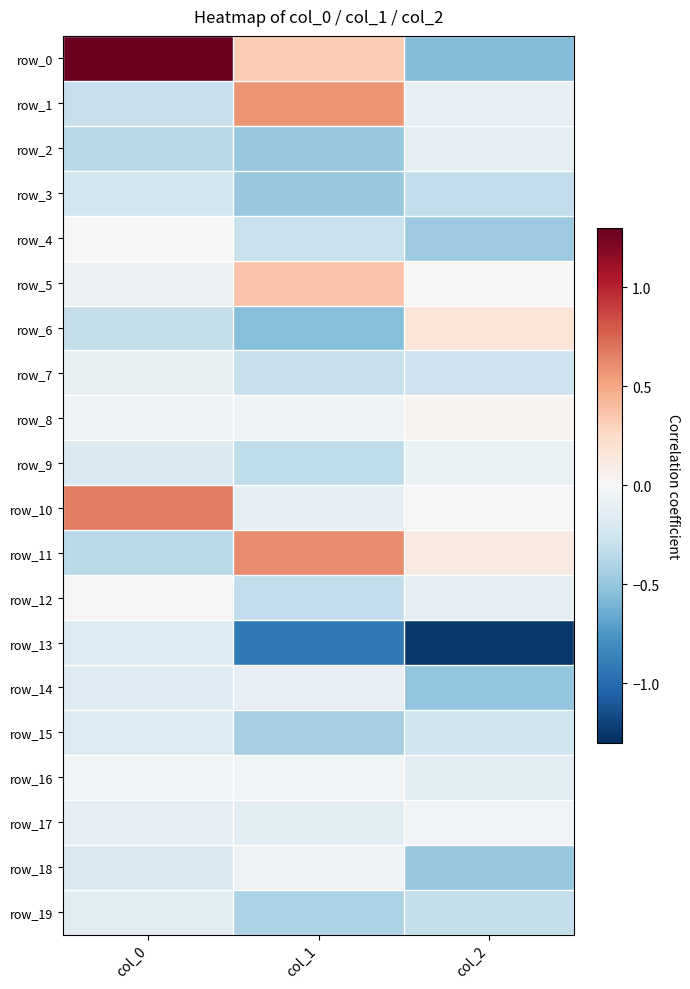

Which series has the largest total across all categories?

row_0